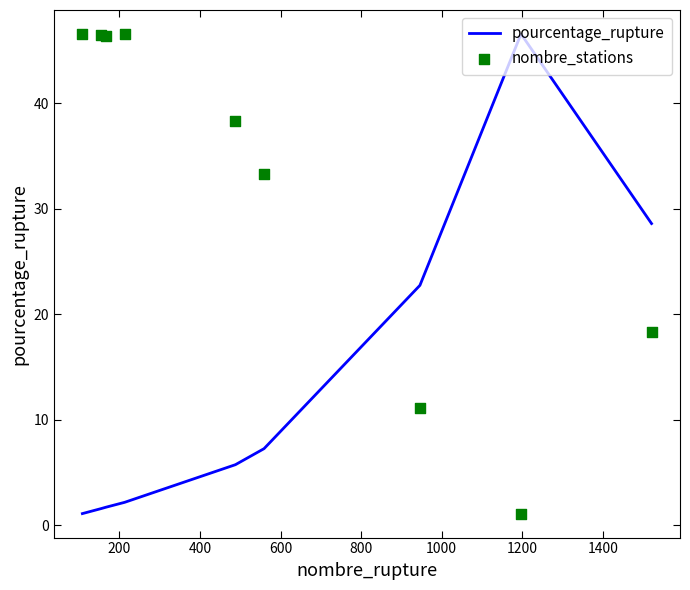

What are all the series names shown in the legend?

pourcentage_rupture, nombre_stations